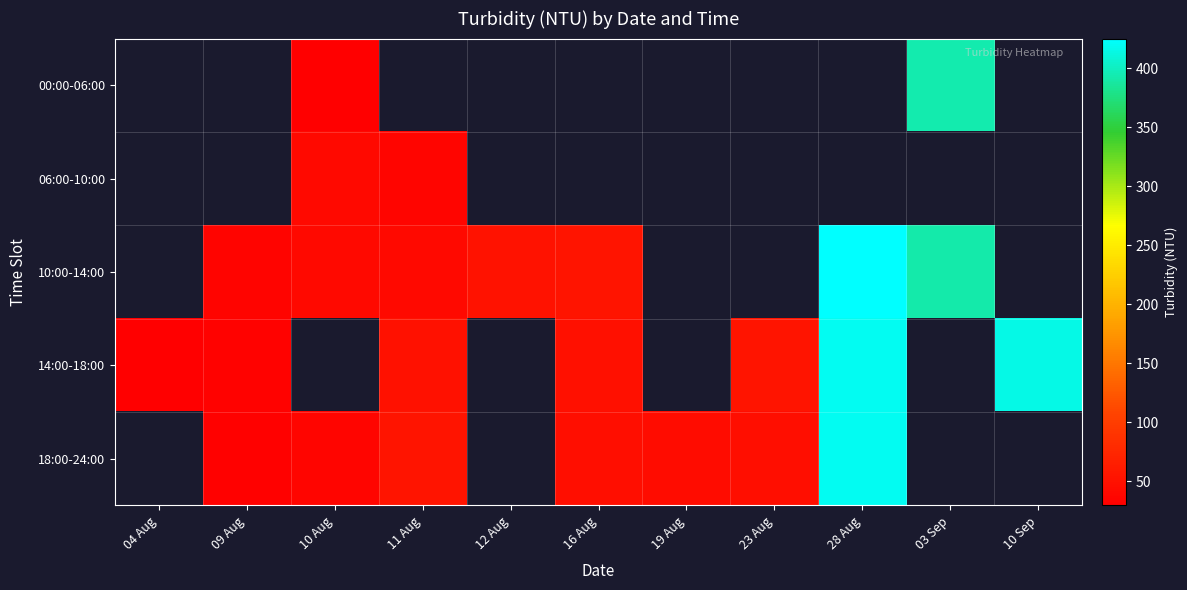

Which has a higher value, 10 Aug or 11 Aug?

11 Aug